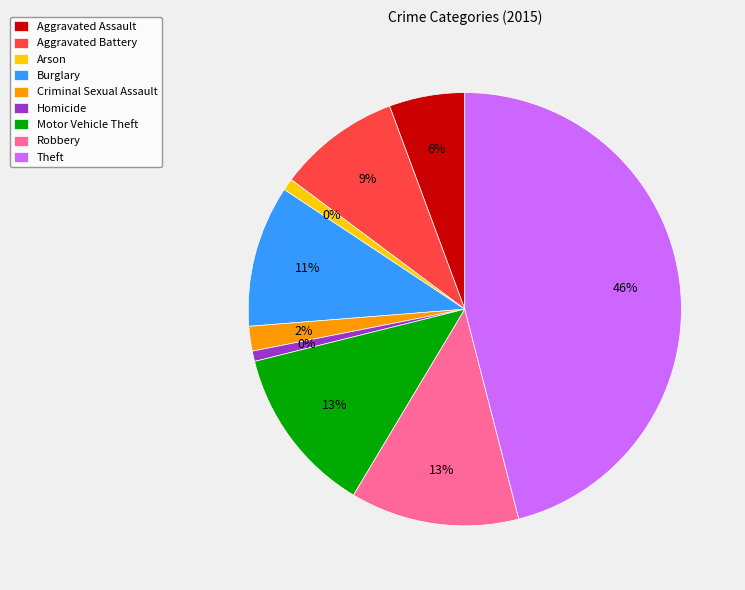

Does Arson represent more than half of the total?

No